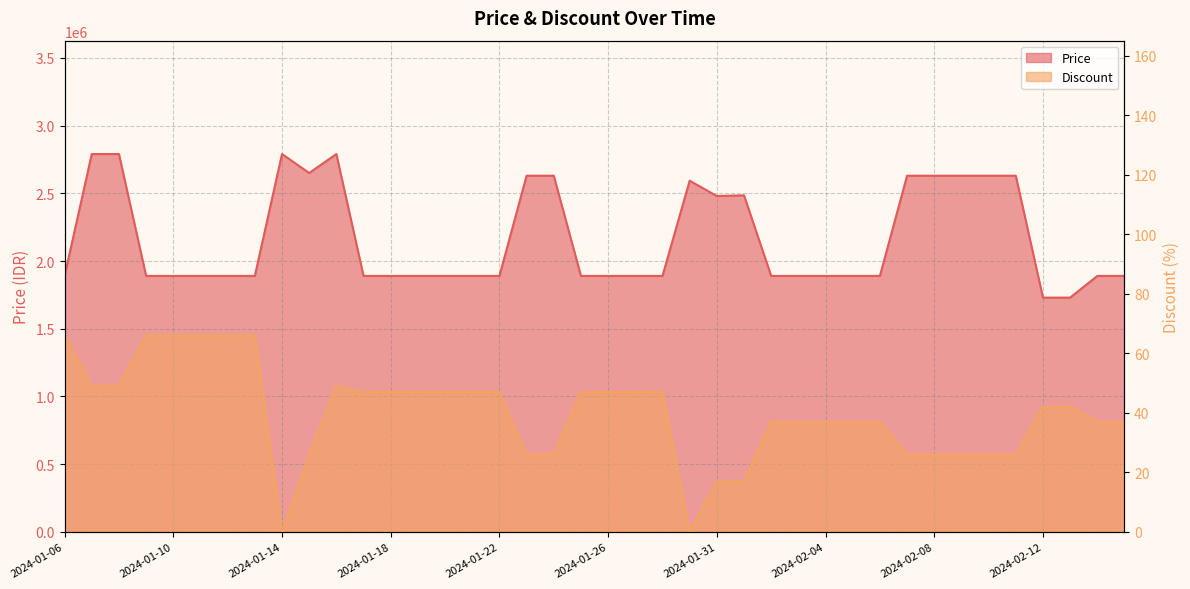

What are all the series names shown in the legend?

Discount, Price